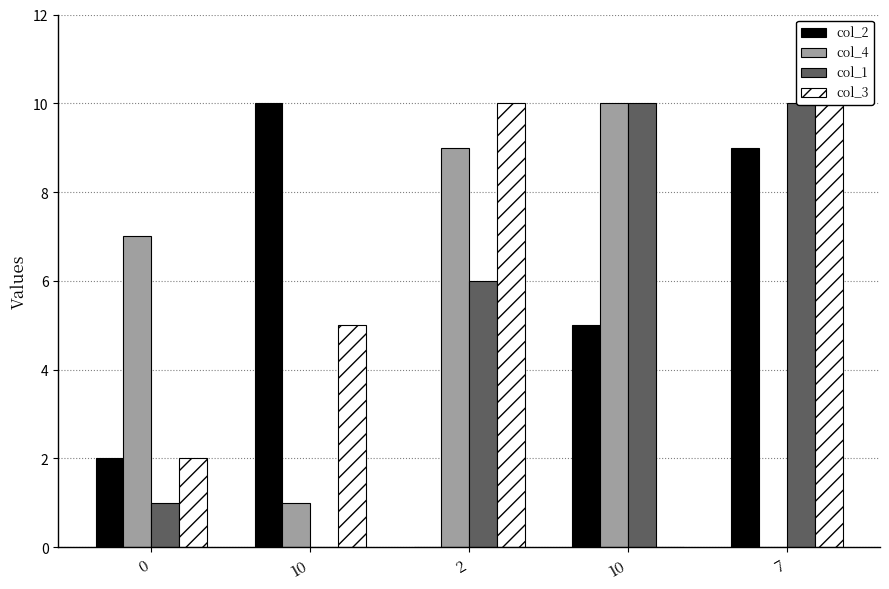

The col_3 series shows 5 at 7. True or false?

False